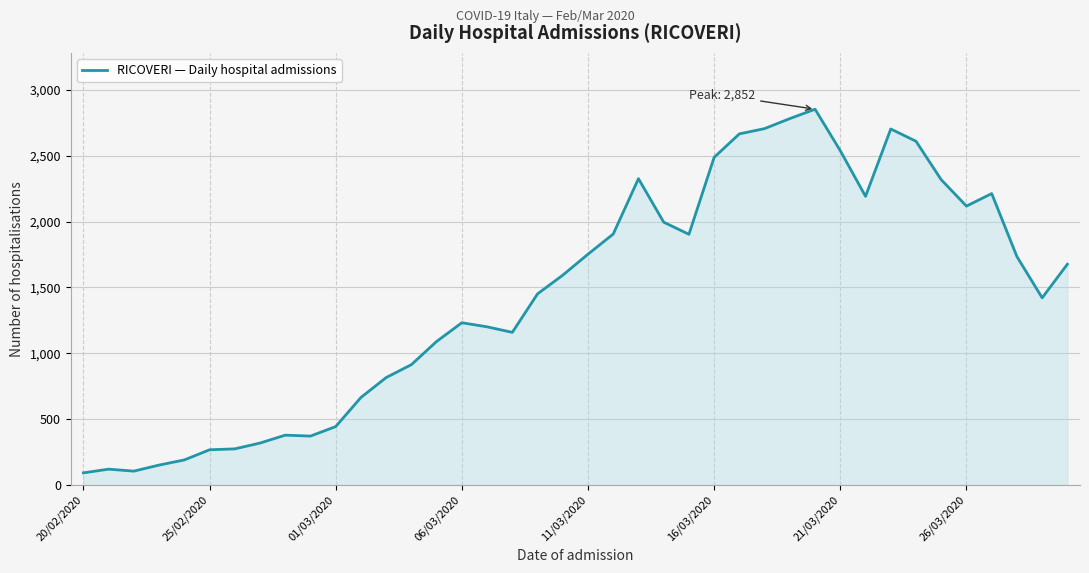

What is the smallest value displayed?

93